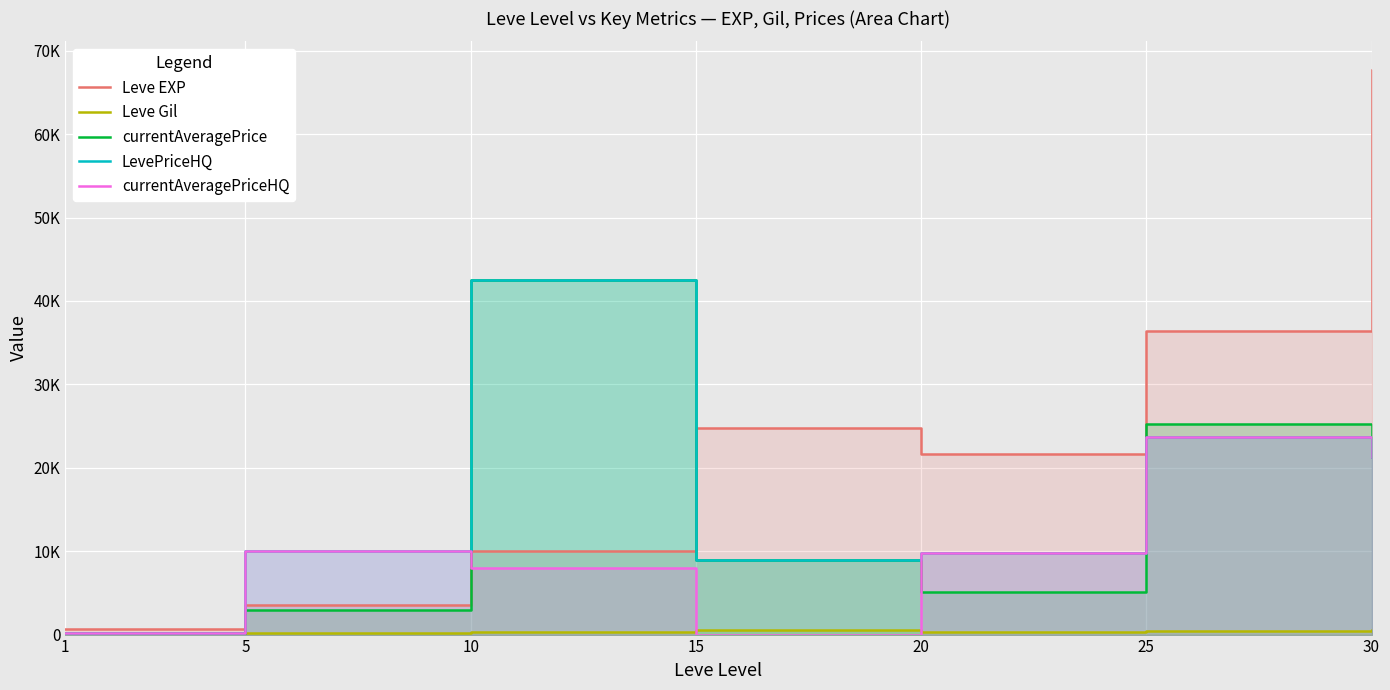

Which category has the highest value in the currentAveragePriceHQ series?

25